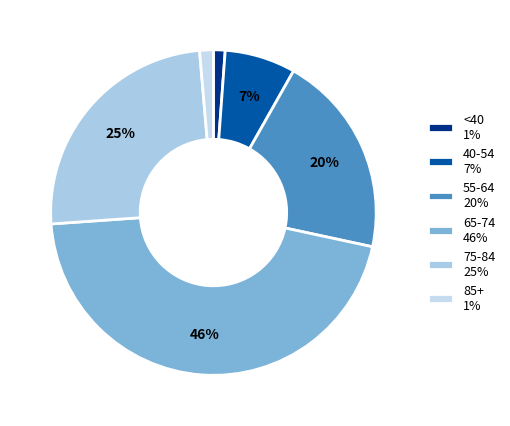

Count the number of slices in the pie.

6